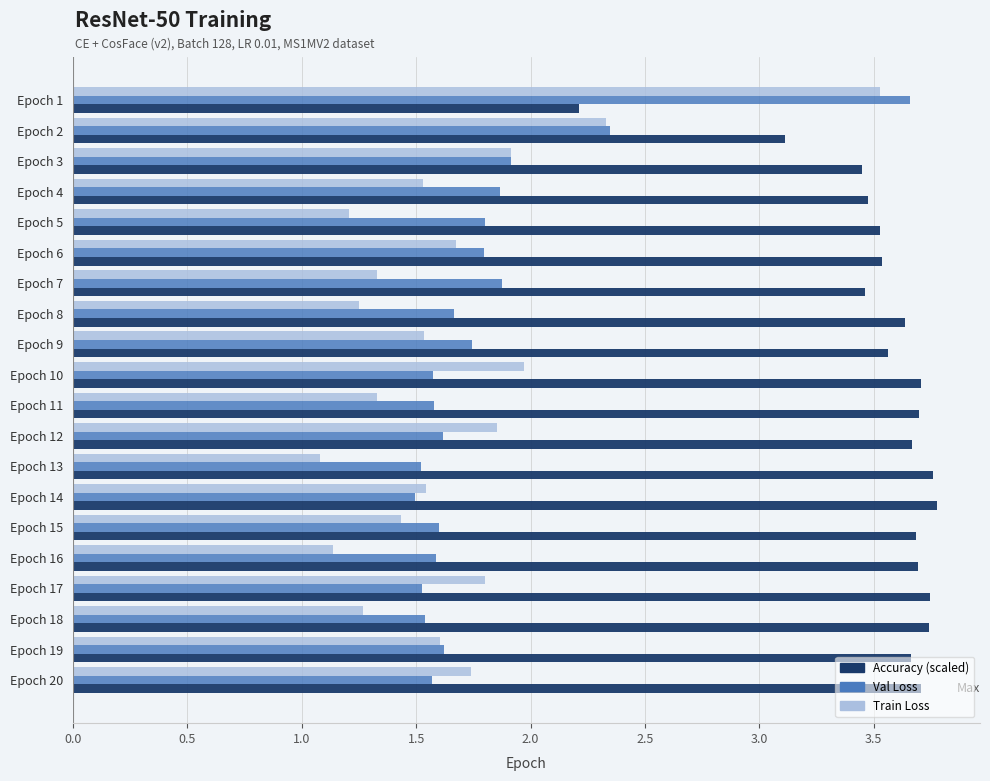

What is the spread (max minus min) of values at Epoch 18?

2.5